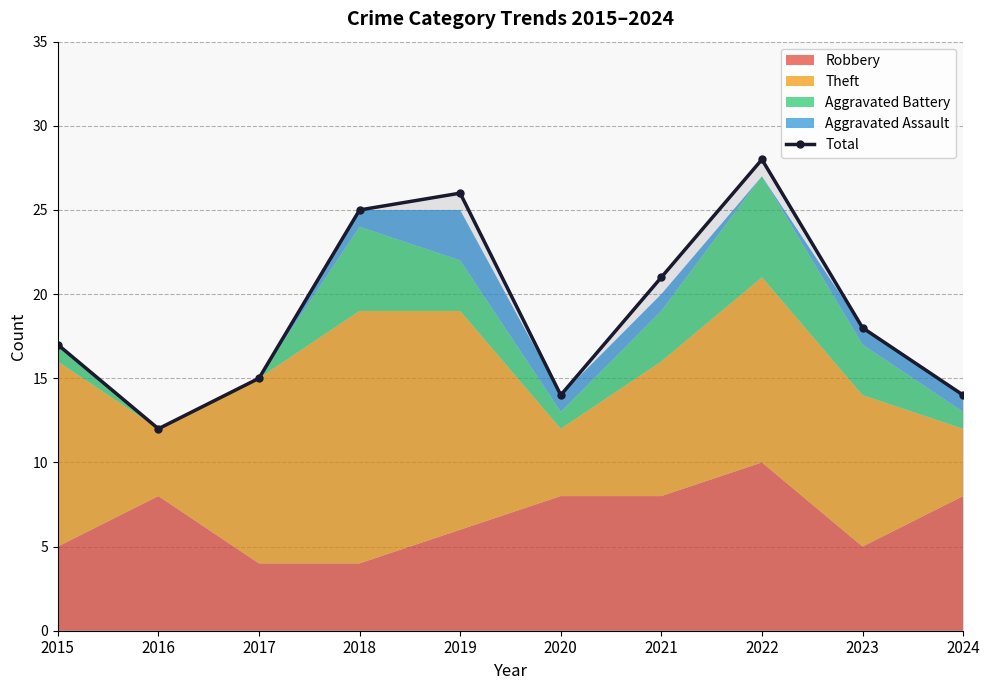

Does the chart display data point markers on the line(s)?

Yes